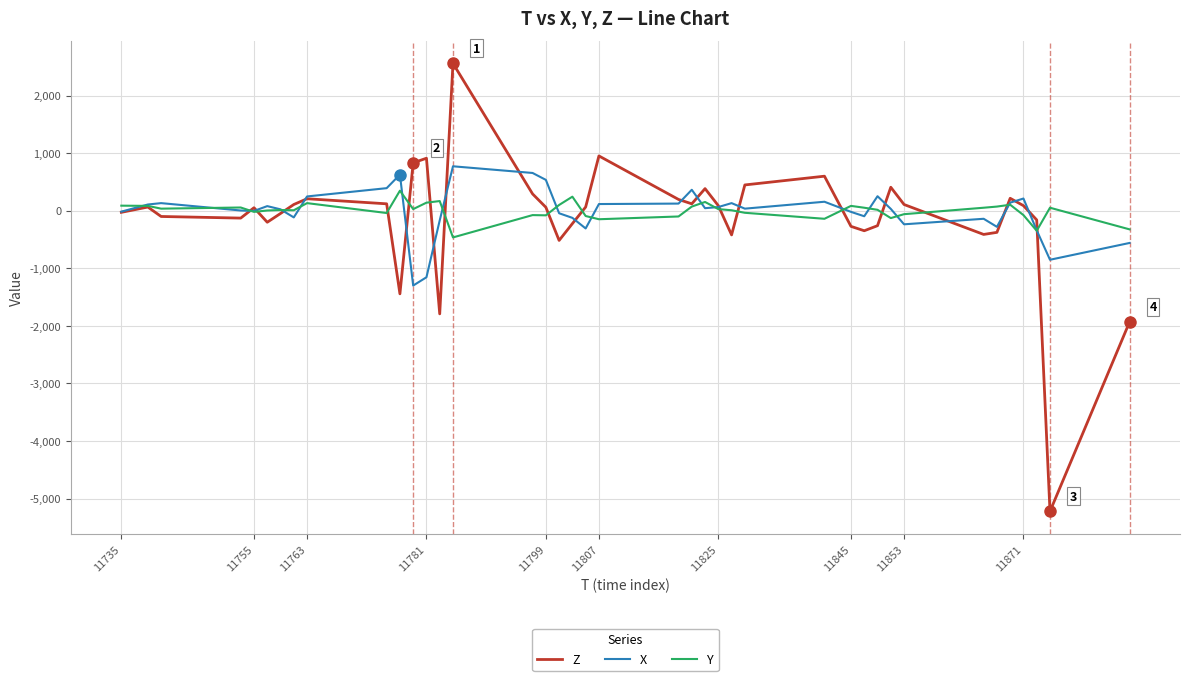

What is the minimum value shown in the chart?

-5224